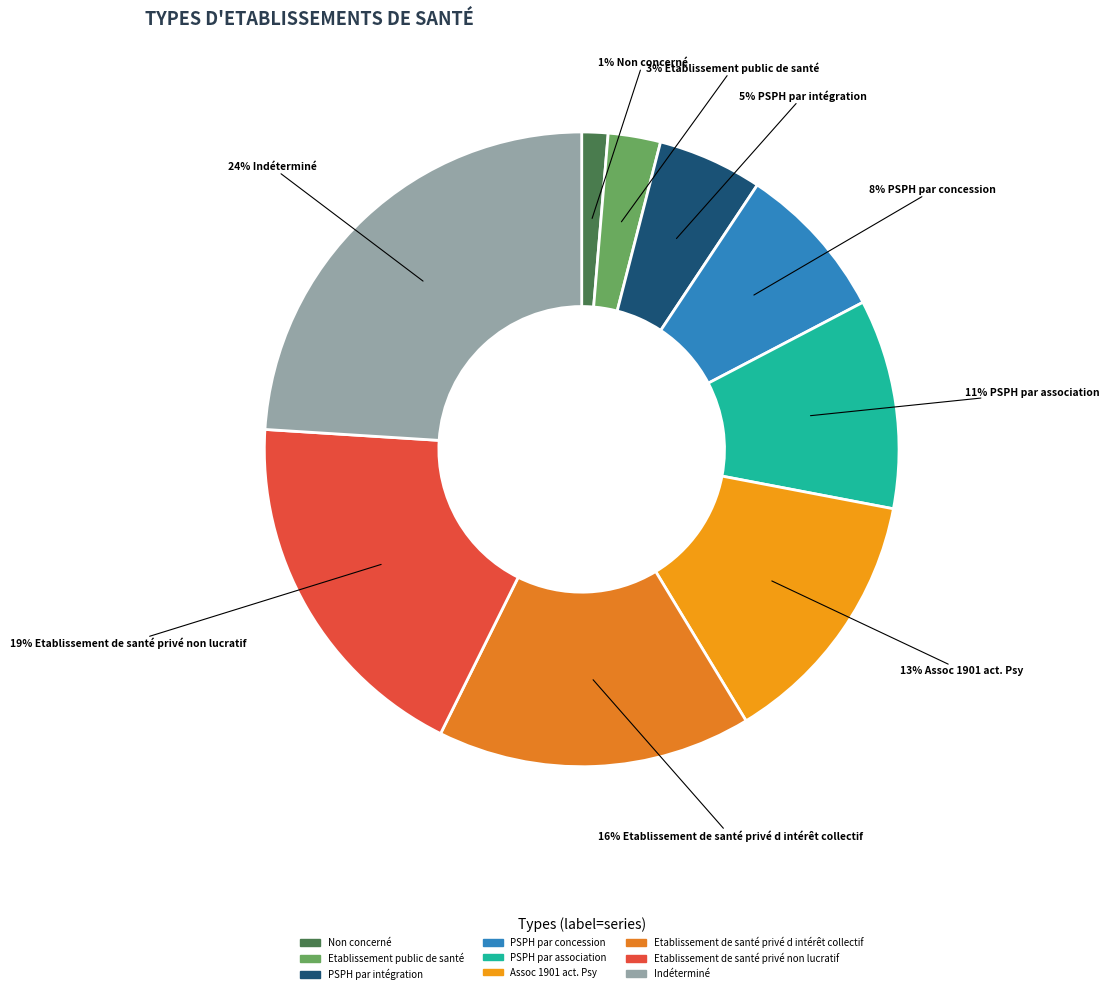

Combined, what portion of the pie is Non concerné and Indéterminé?

24.3%